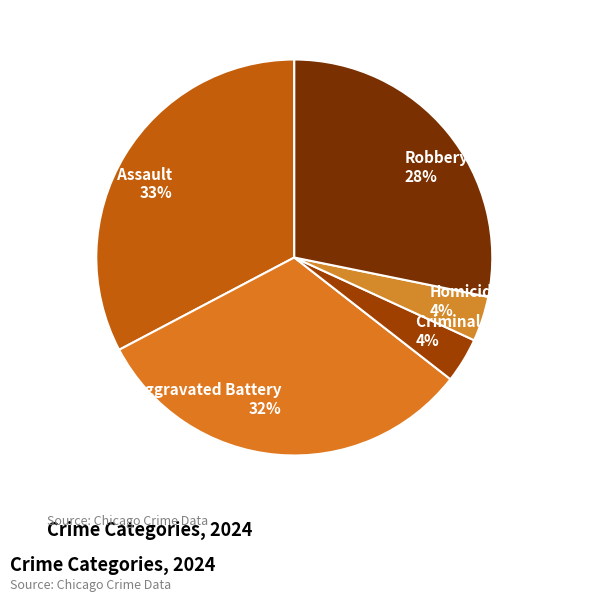

Between Aggravated Assault and Aggravated Battery, which is larger?

Aggravated Assault